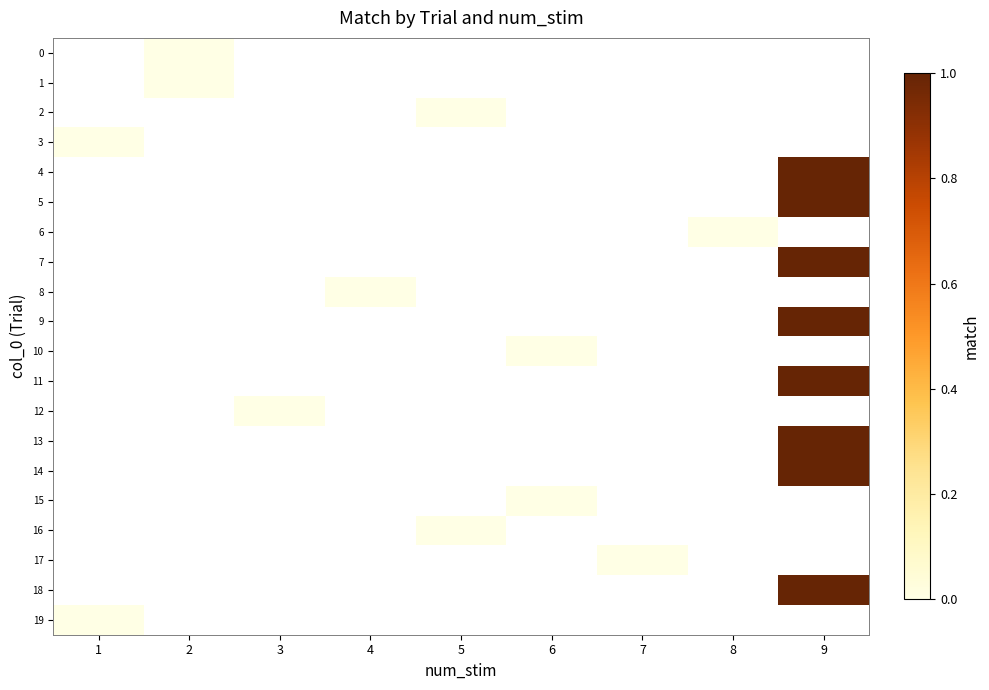

How many positive values does the 14 series have?

1